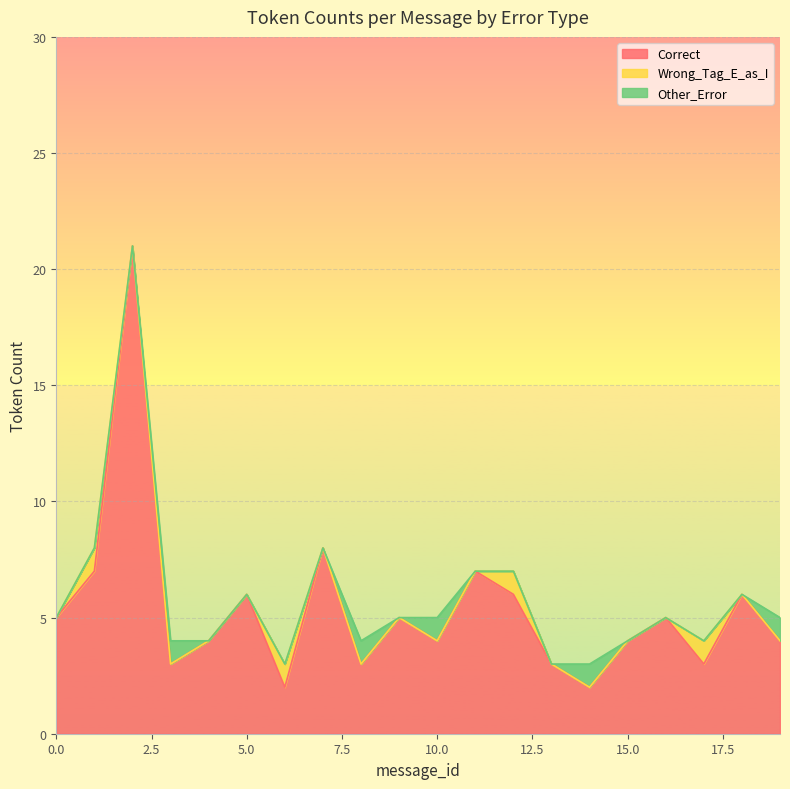

Which series has the widest spread of values?

Correct